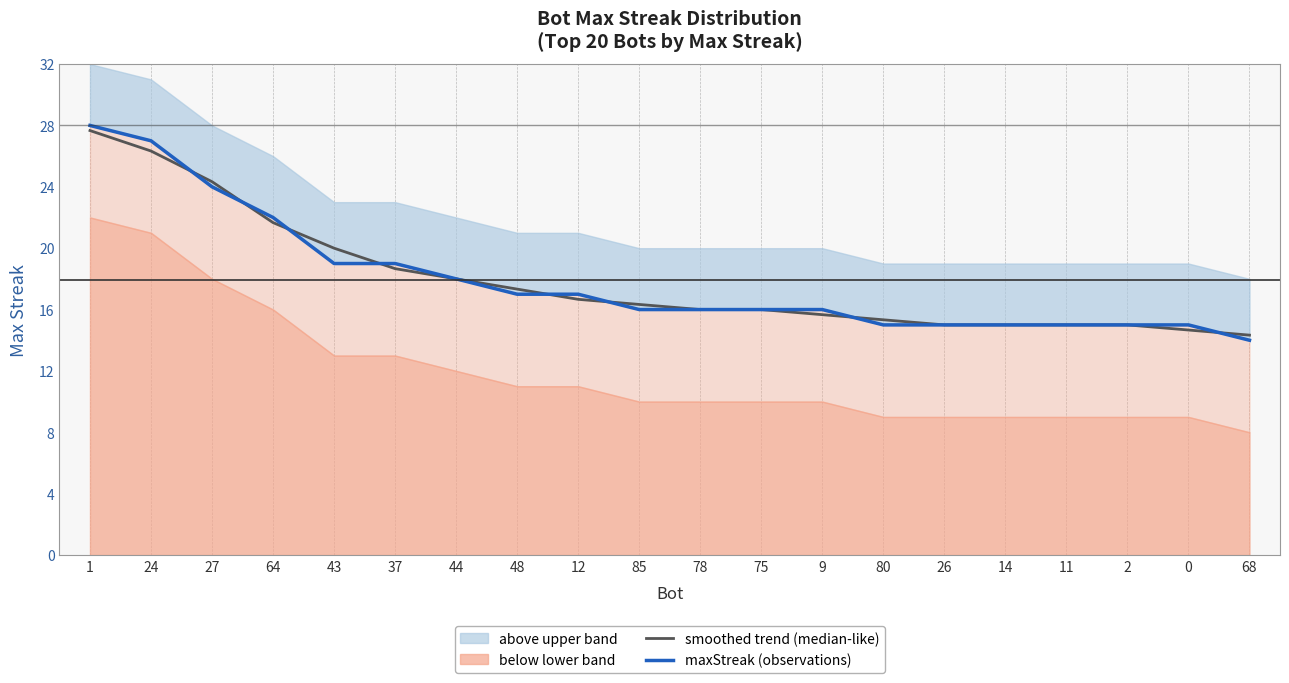

Which series ends up on top after the final intersection of smoothed trend (median-like) and maxStreak (observations)?

smoothed trend (median-like)